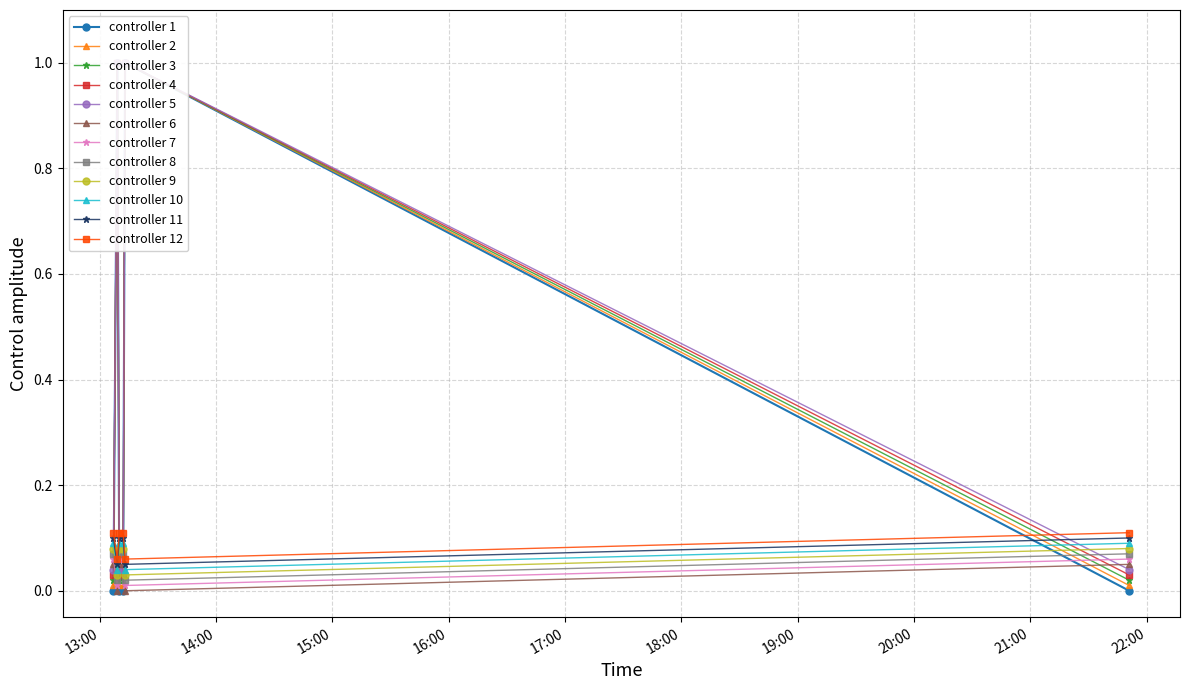

True or false: controller 11 and controller 9 cross at least once.

False